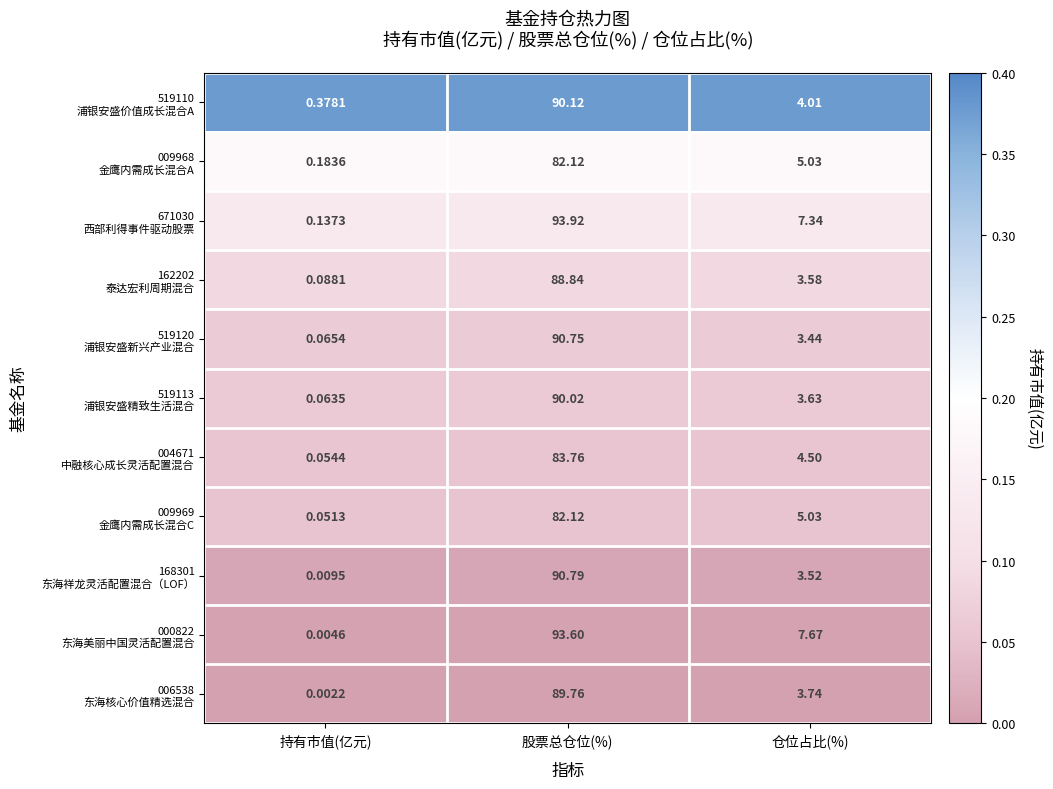

At which category is the sum across all series the highest?

股票总仓位(%)